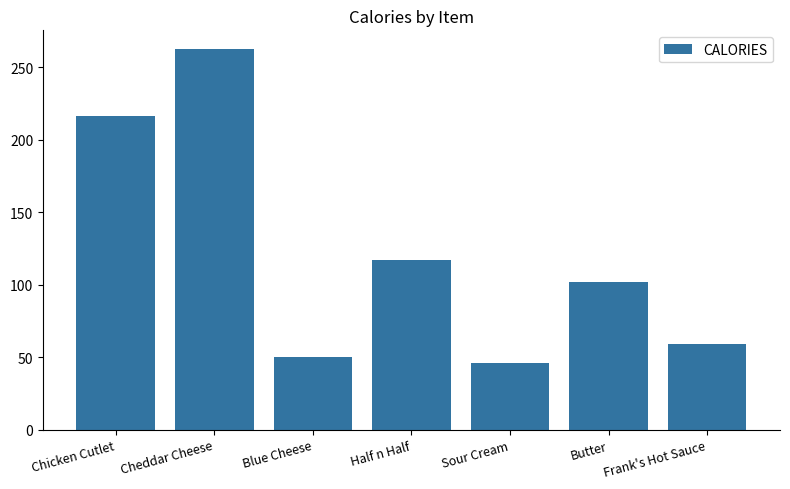

What is the average value?

121.6